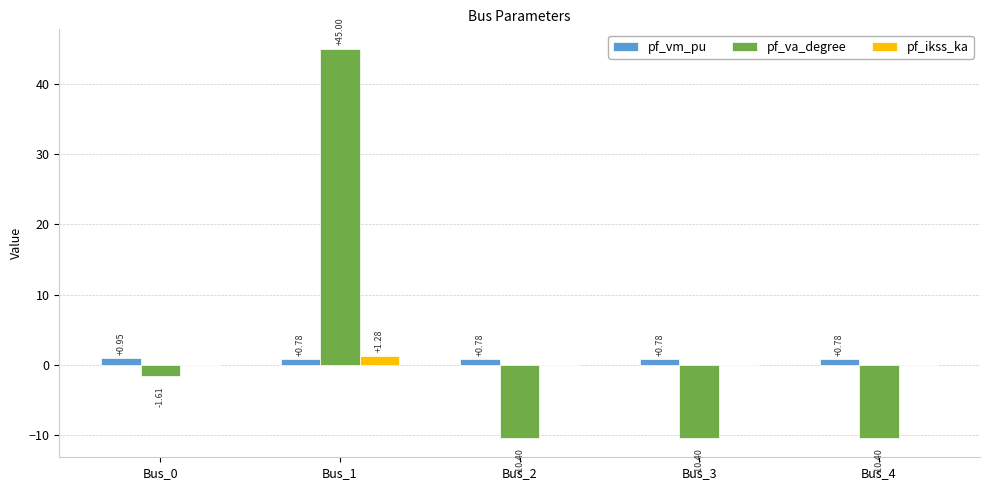

Between Bus_0 and Bus_1, which series saw the biggest shift?

pf_va_degree